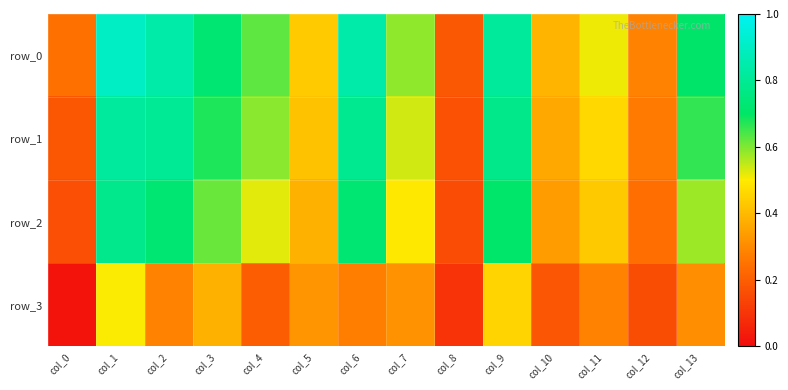

What is the difference between the maximum and minimum values in the row_3 series?

0.5